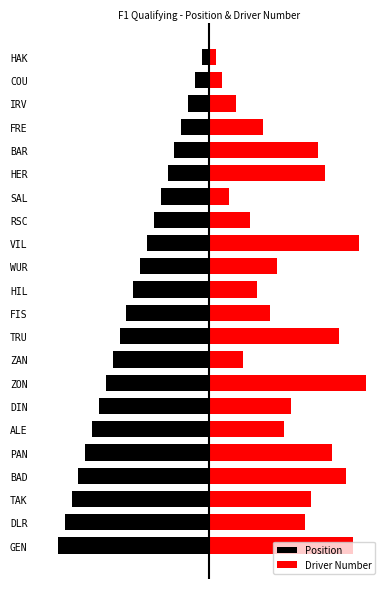

List the series in order of their peak value, highest first.

Driver Number, Position